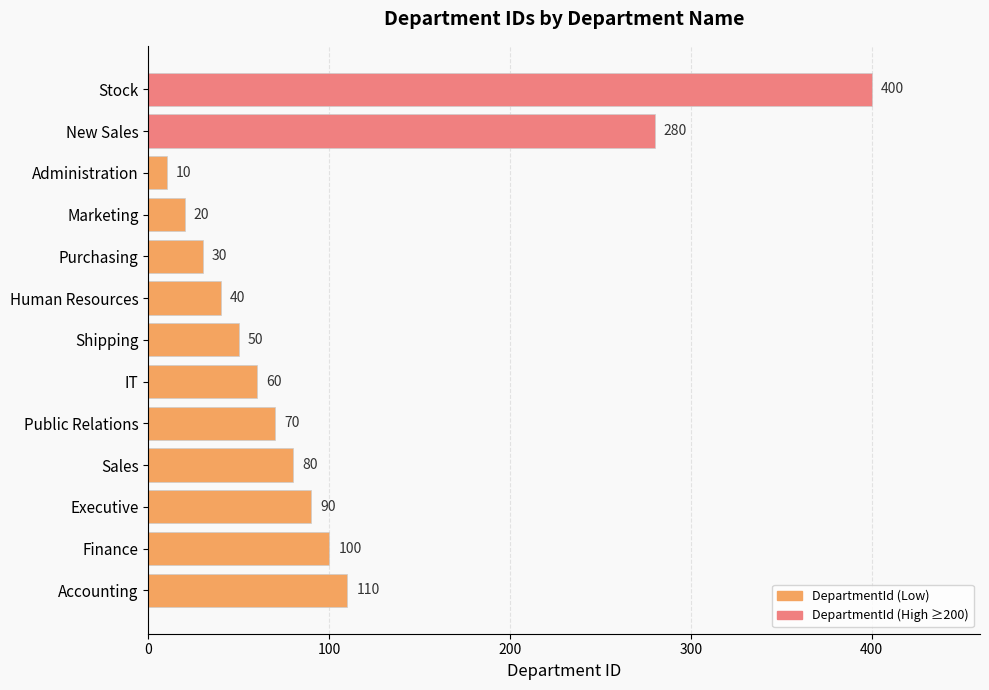

Are the bars grouped side by side (vs. stacked)?

No